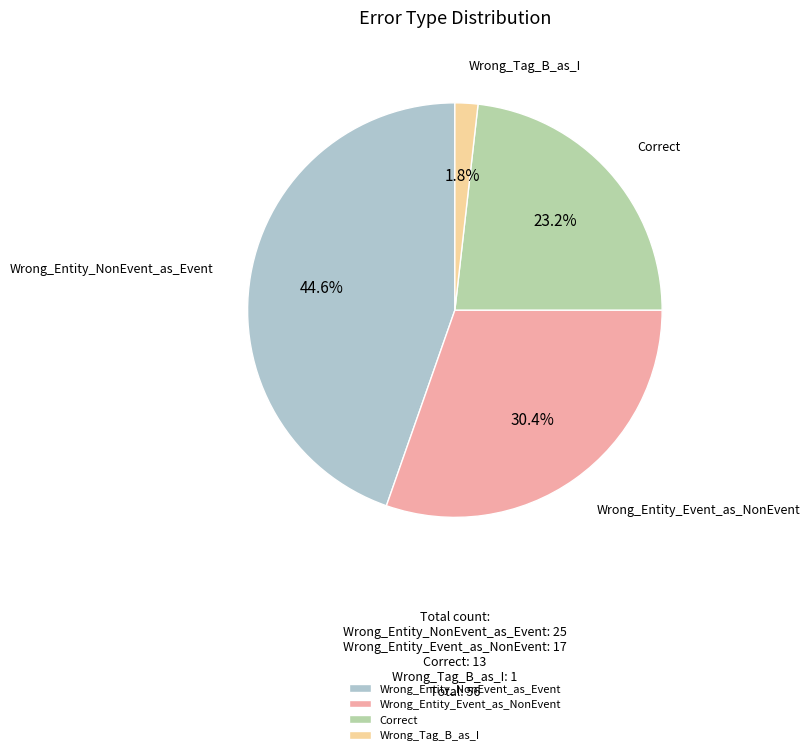

Which slice is the largest?

Wrong_Entity_NonEvent_as_Event